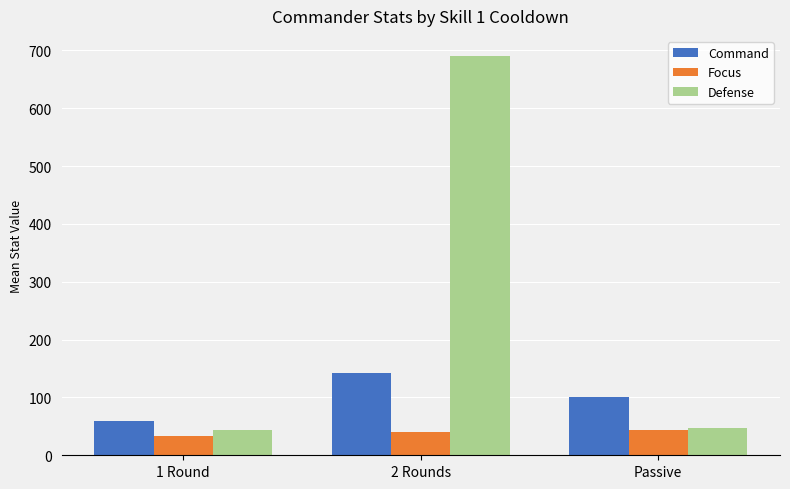

Rank the categories by Command value from highest to lowest.

2 Rounds, Passive, 1 Round